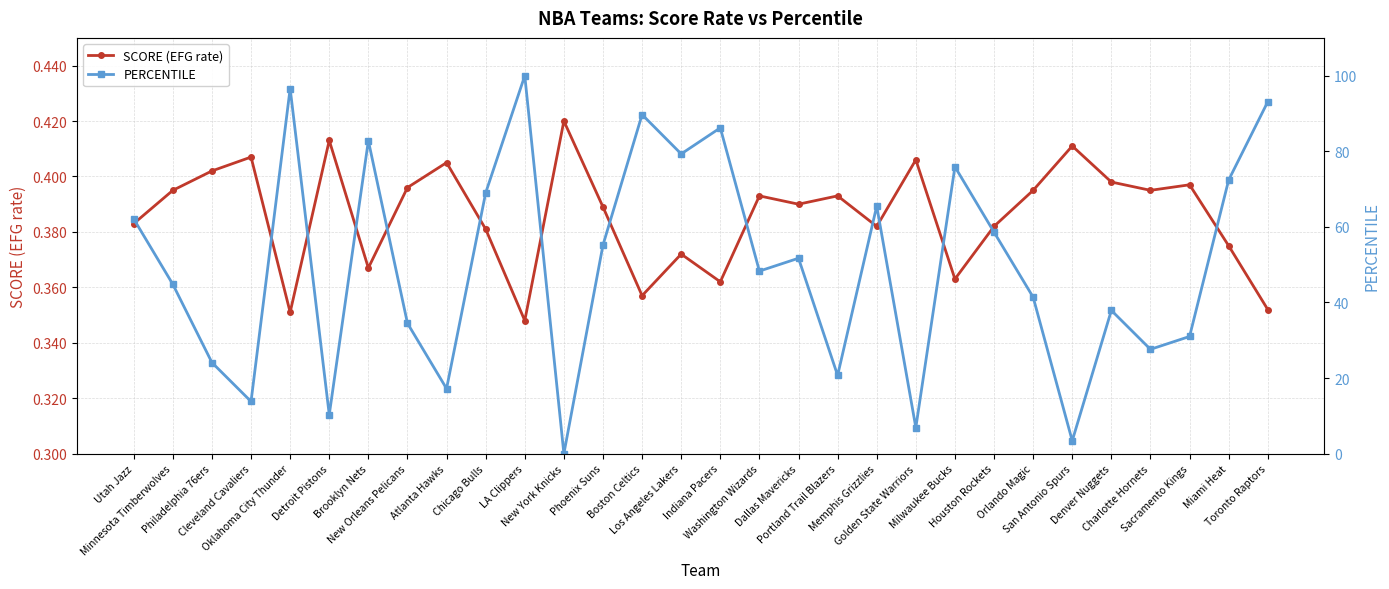

List the series in order of their peak value, lowest first.

SCORE (EFG rate), PERCENTILE